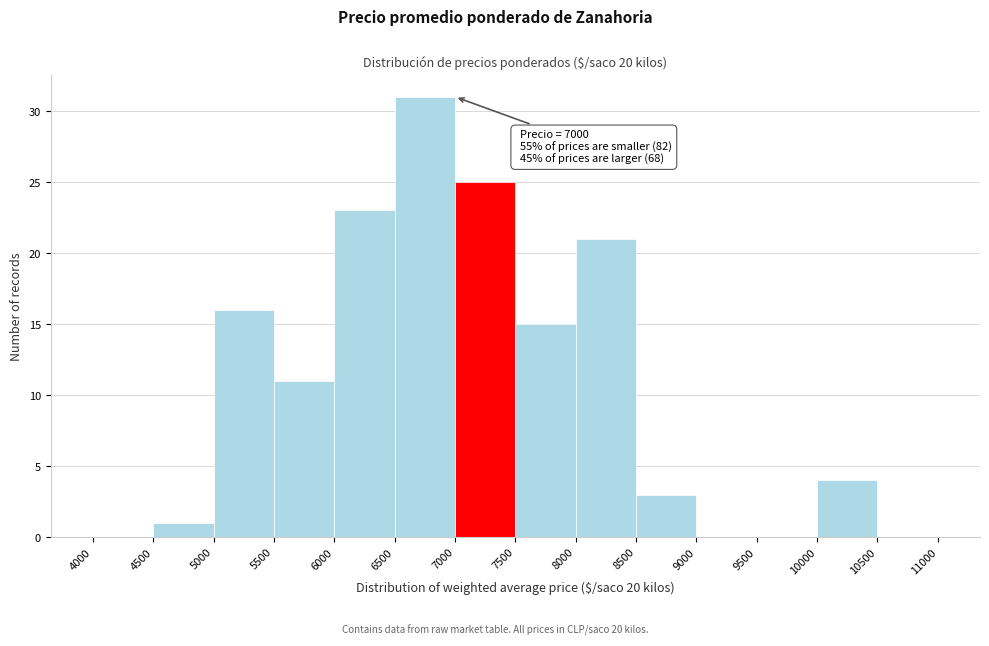

Which range on the x-axis has the tallest bar?

6500 to 7000